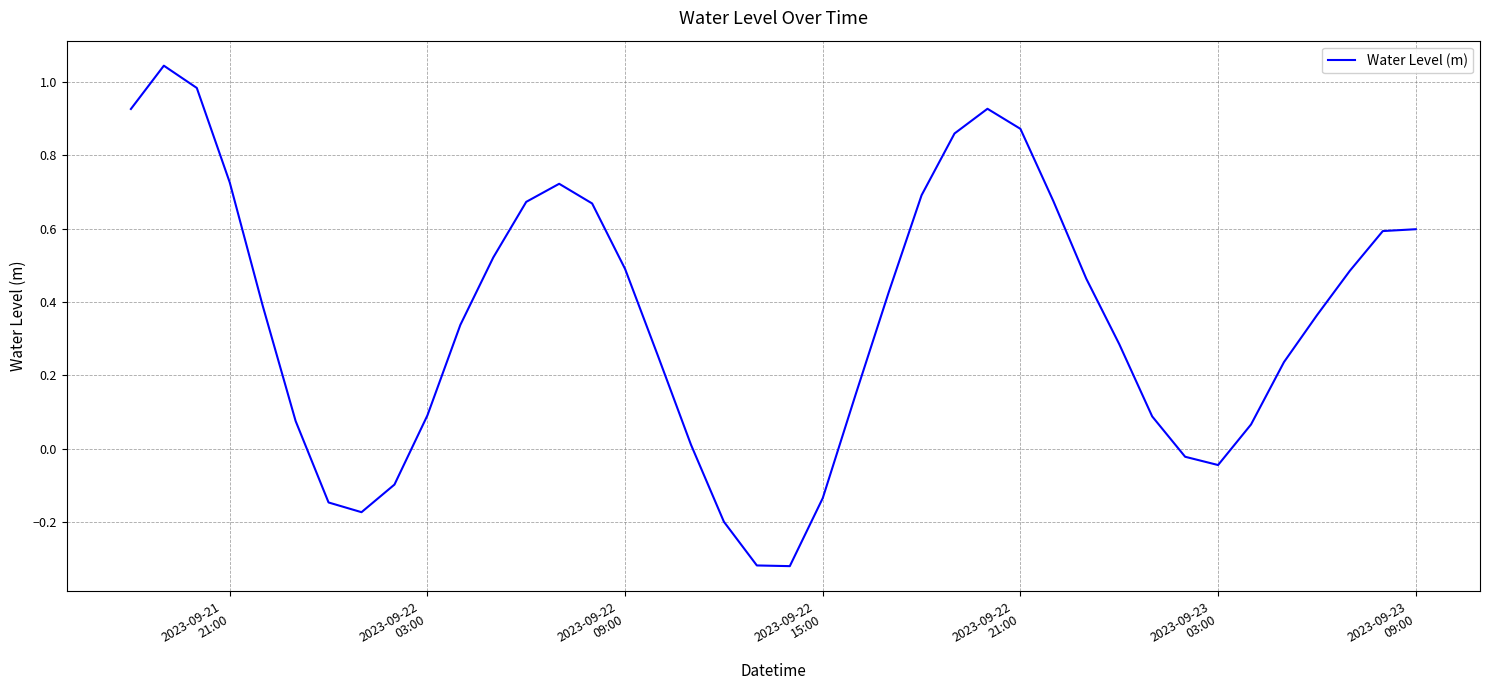

What is the difference between the maximum and minimum values?

1.4